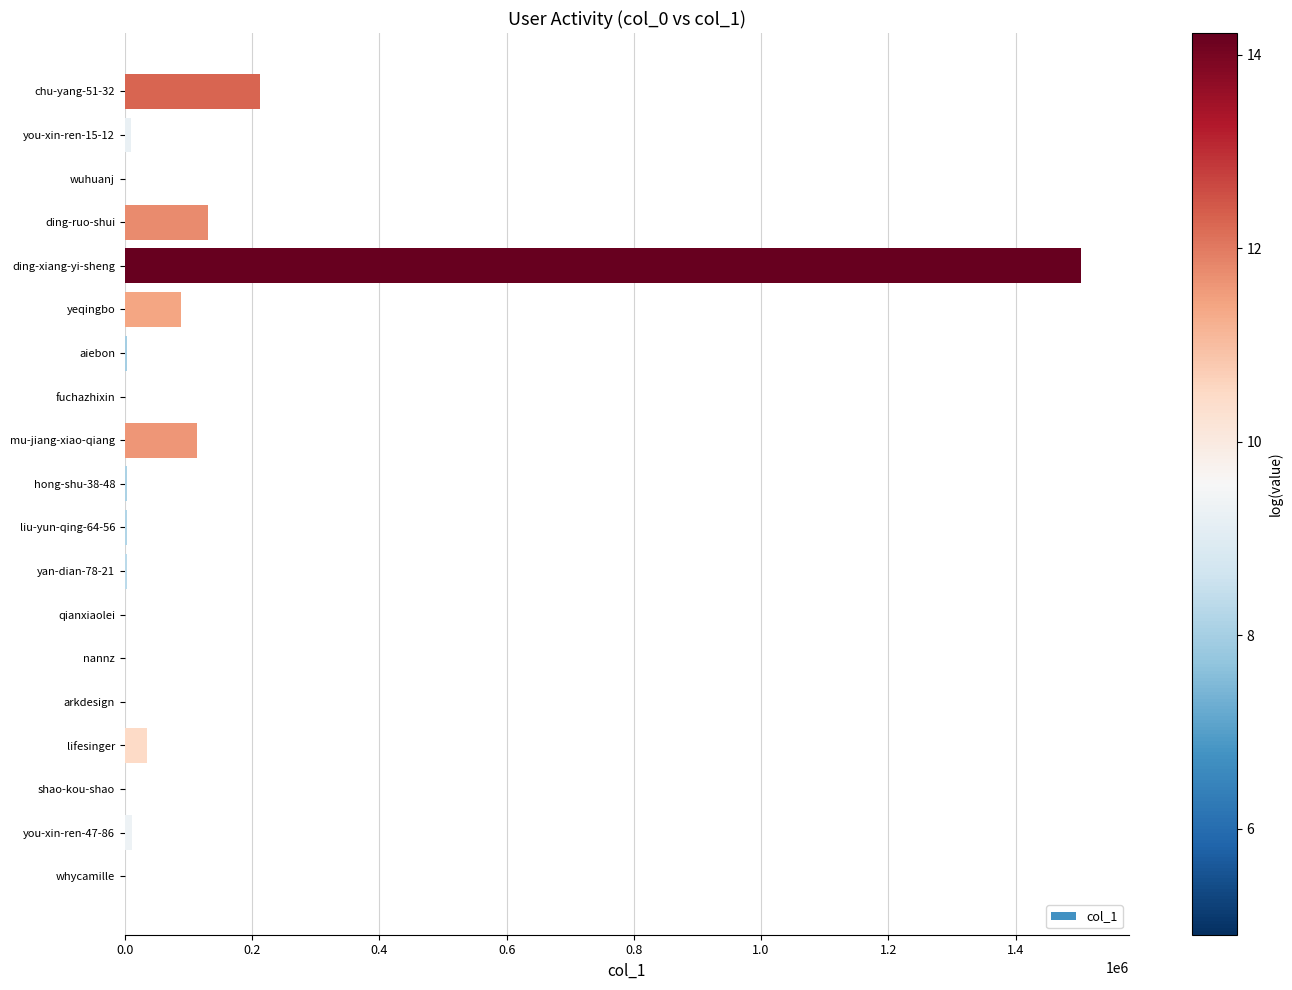

True or false: the data shows 209364 at ding-ruo-shui.

False